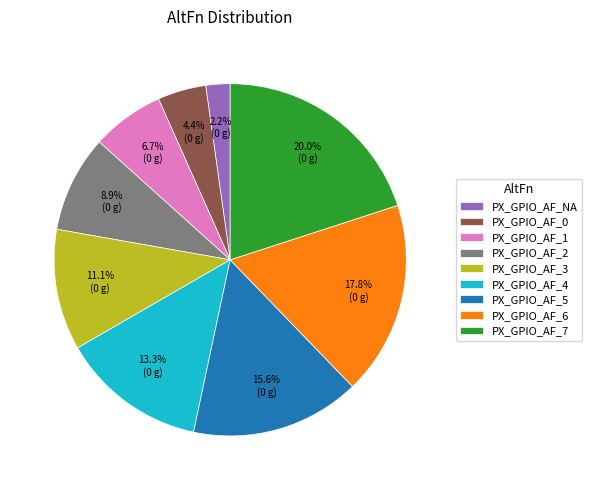

How many slices are in this pie chart?

9